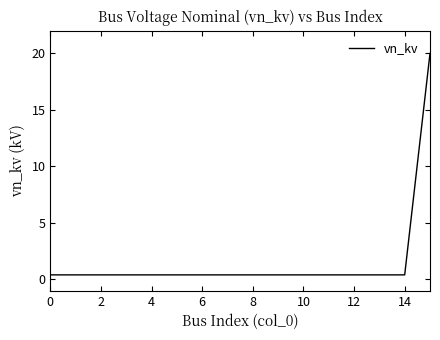

What is the maximum value shown in the chart?

20.0